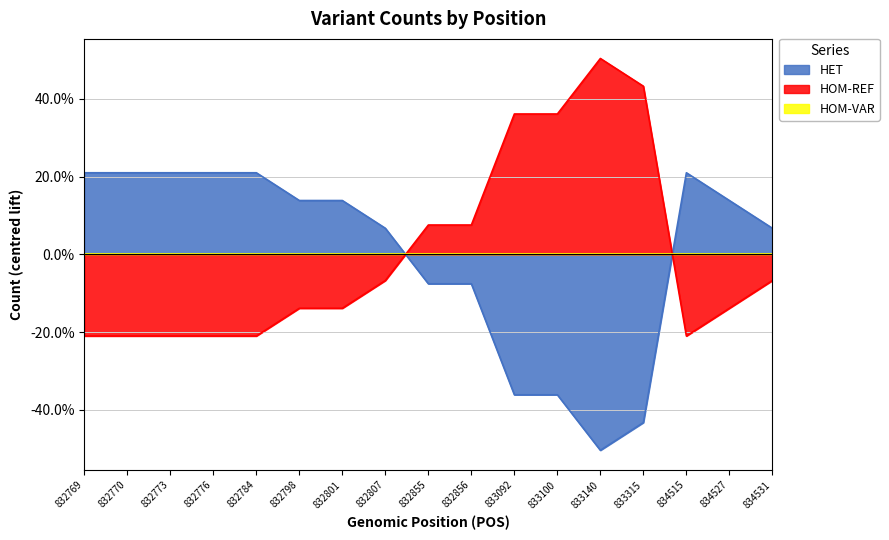

Between 832769 and 832855, which series saw the biggest shift?

HET